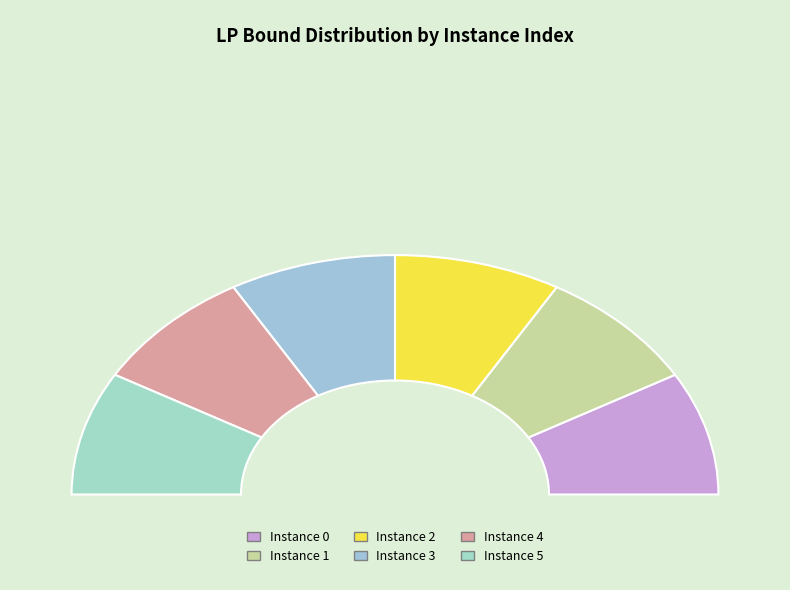

To the nearest percent, what is the average slice percentage?

17%